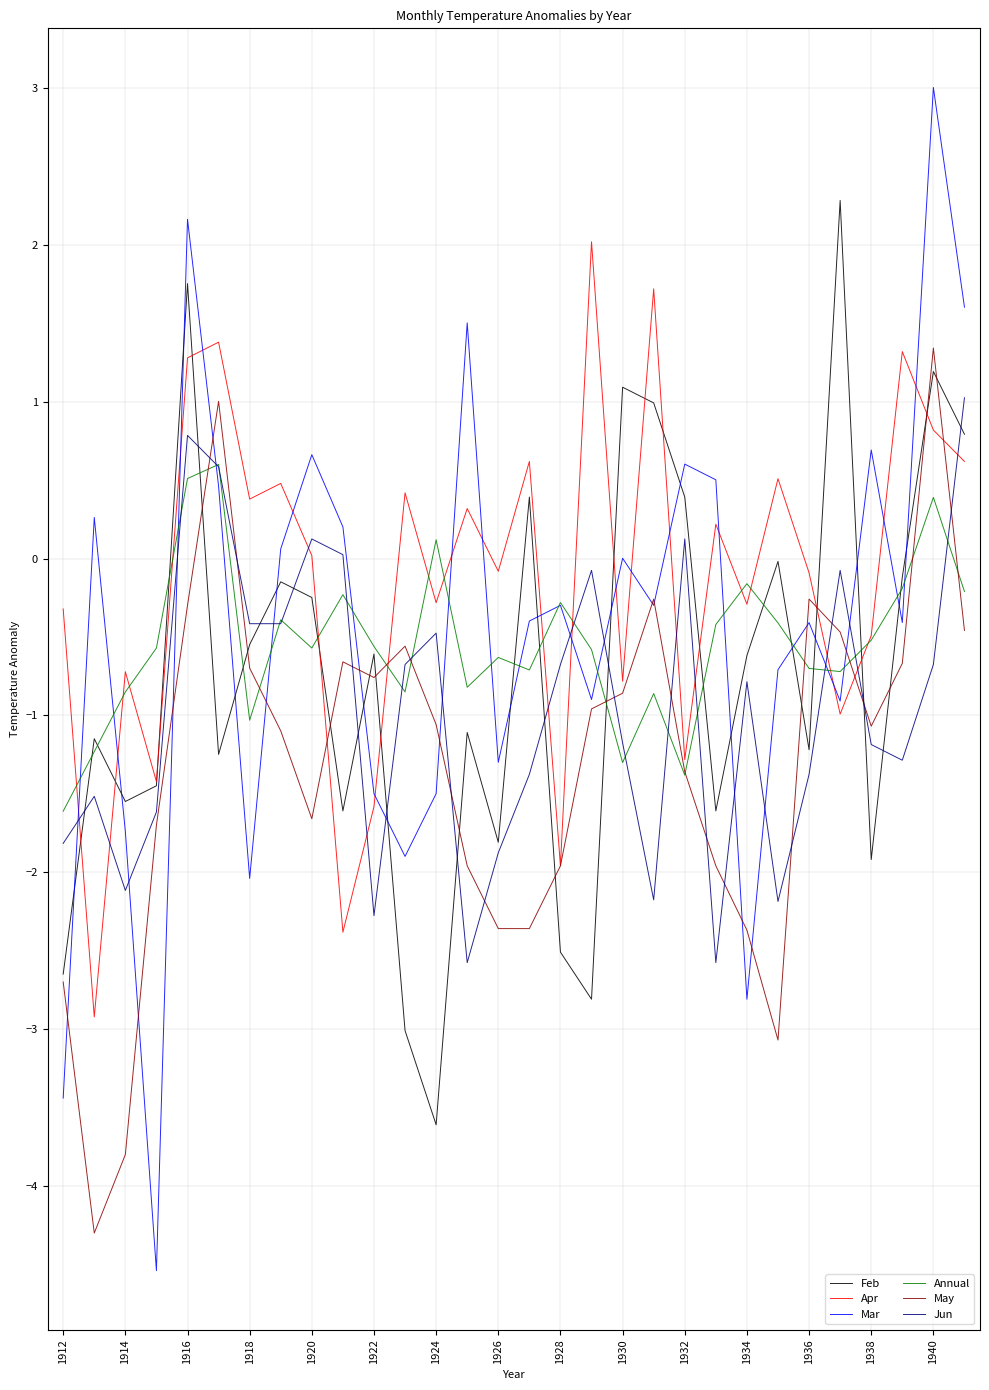

What is the smallest value displayed?

-4.5